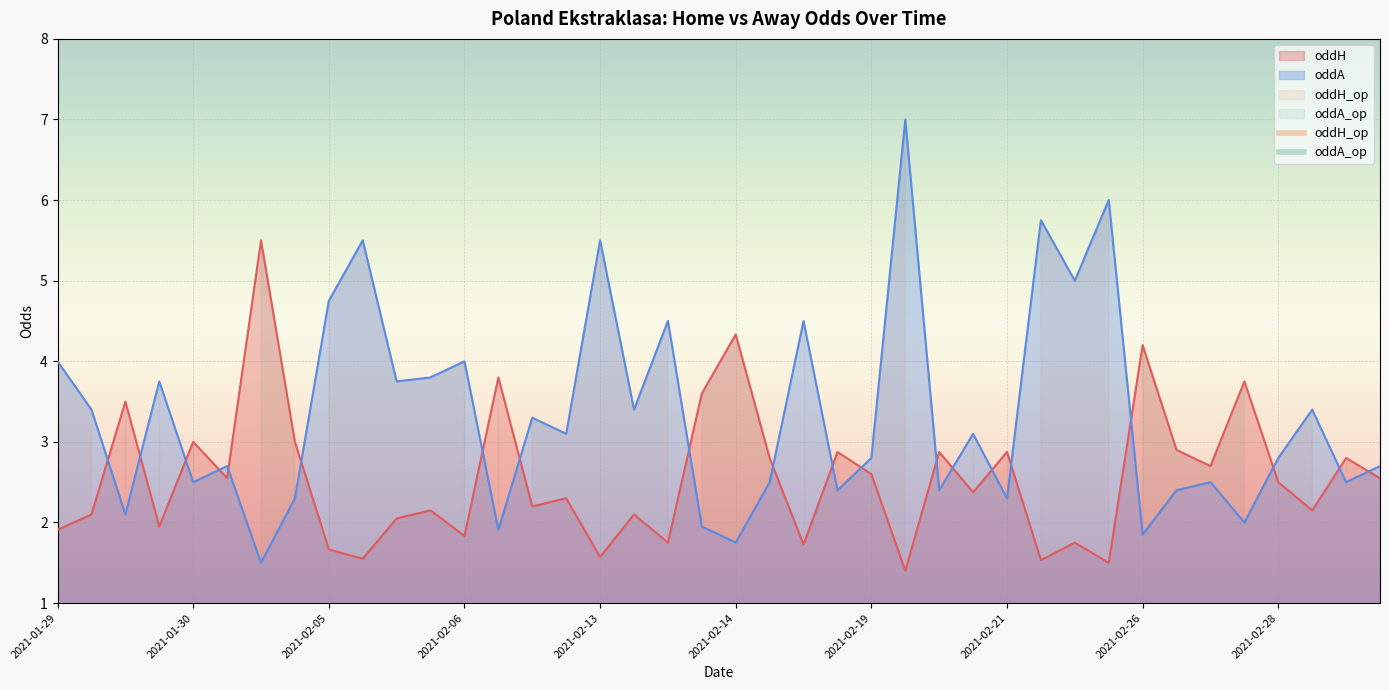

What is the highest value of the oddA series?

7.0